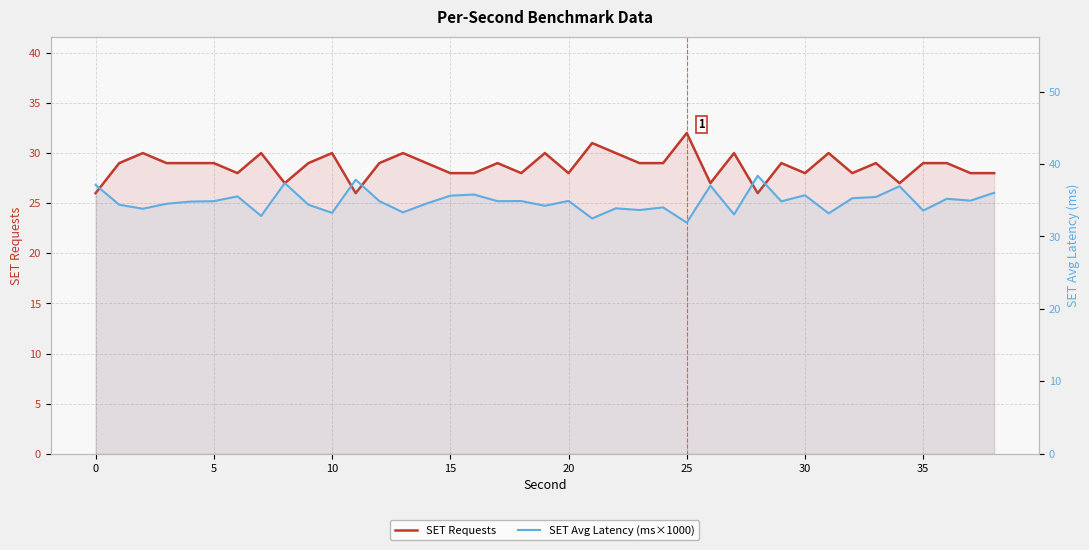

What is the difference between the highest and lowest values at 33?

6.5